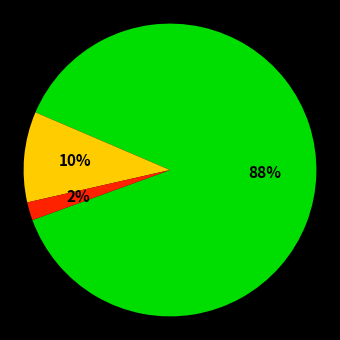

Does any single category account for the majority?

Yes